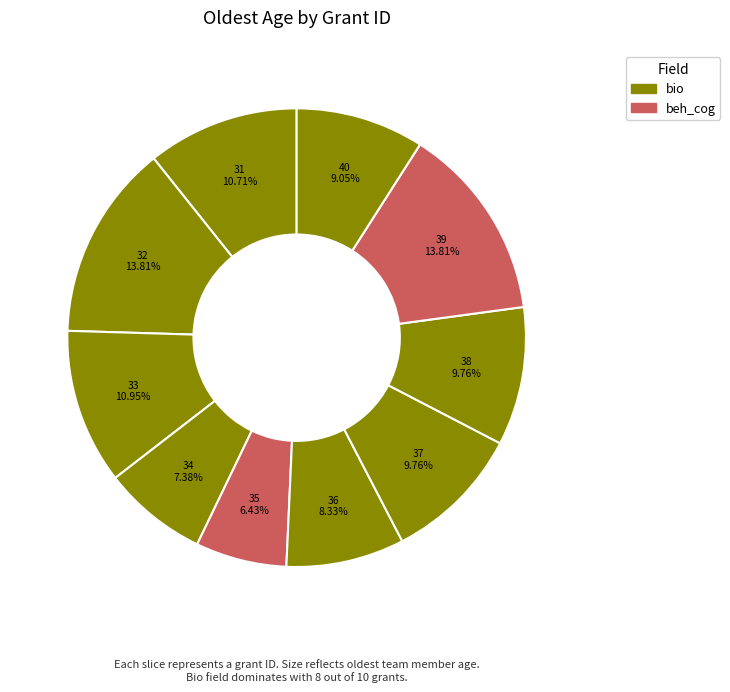

Approximately how many times larger is the value at 40 compared to 38?

0.9